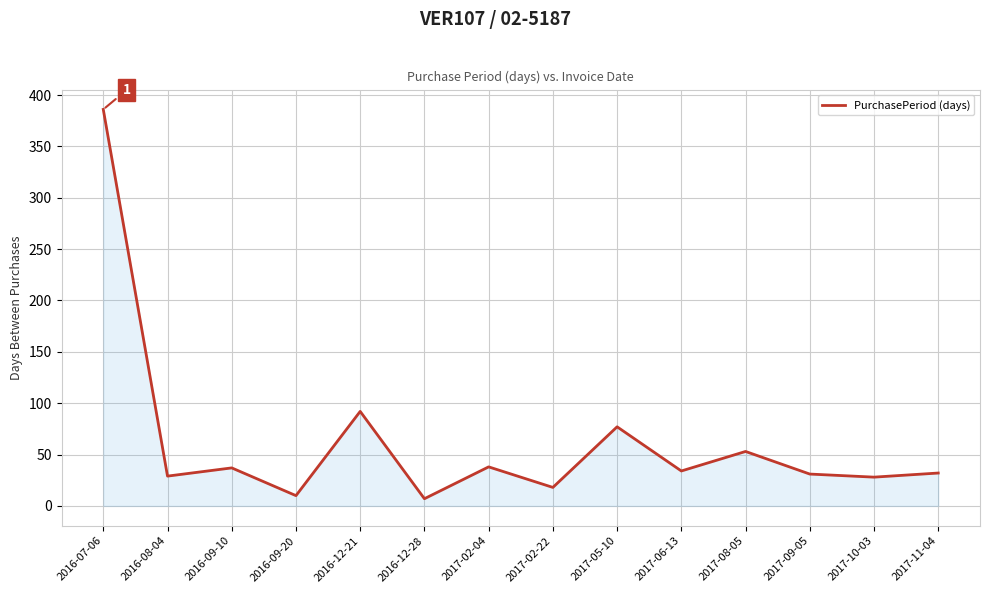

What is the sum of the values at 2017-09-05 and 2016-12-21?

123